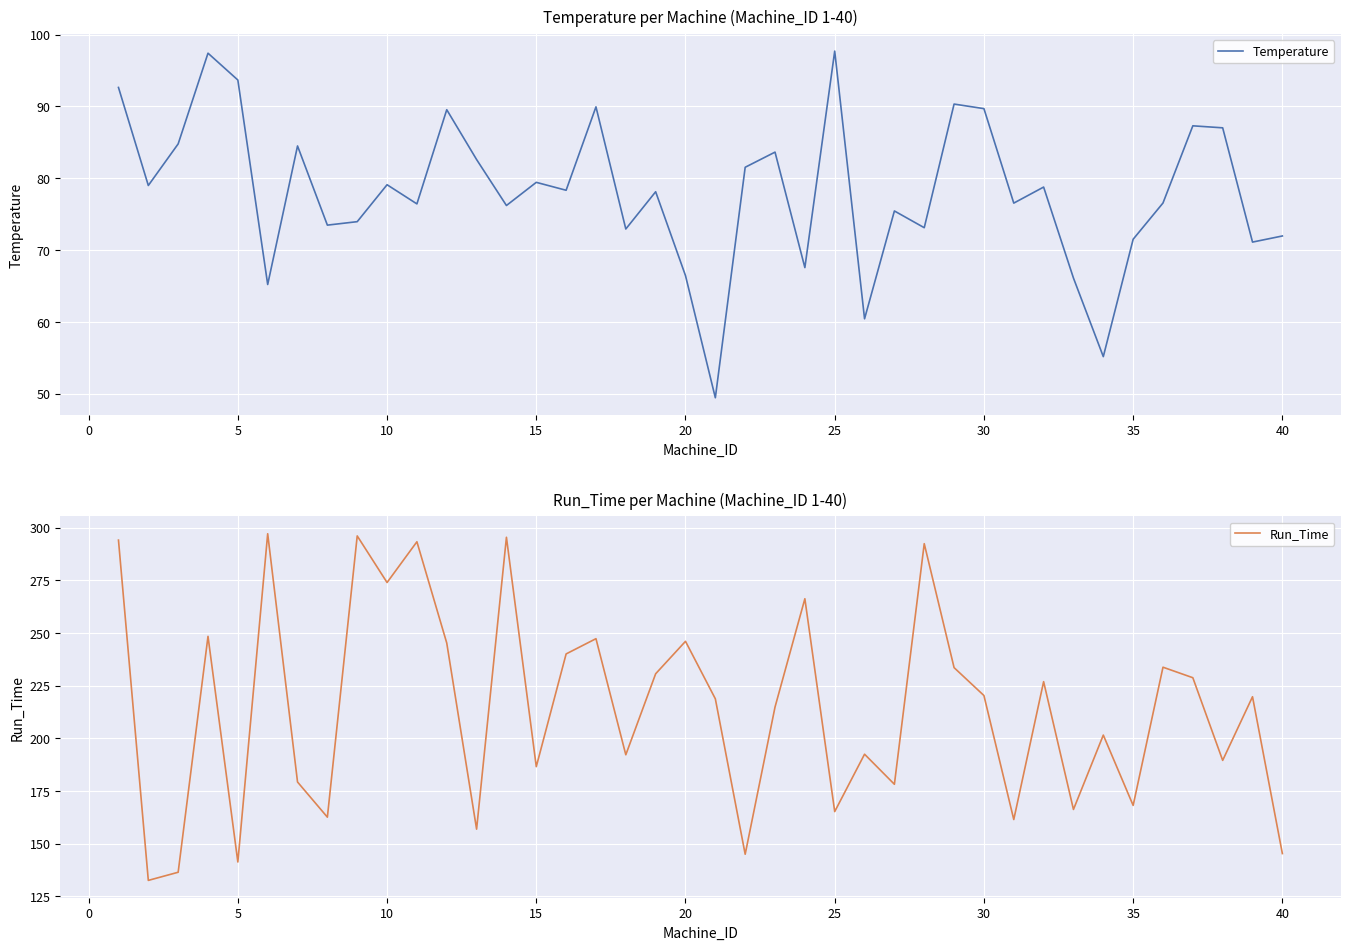

How many interior local valleys does the Temperature series have?

14